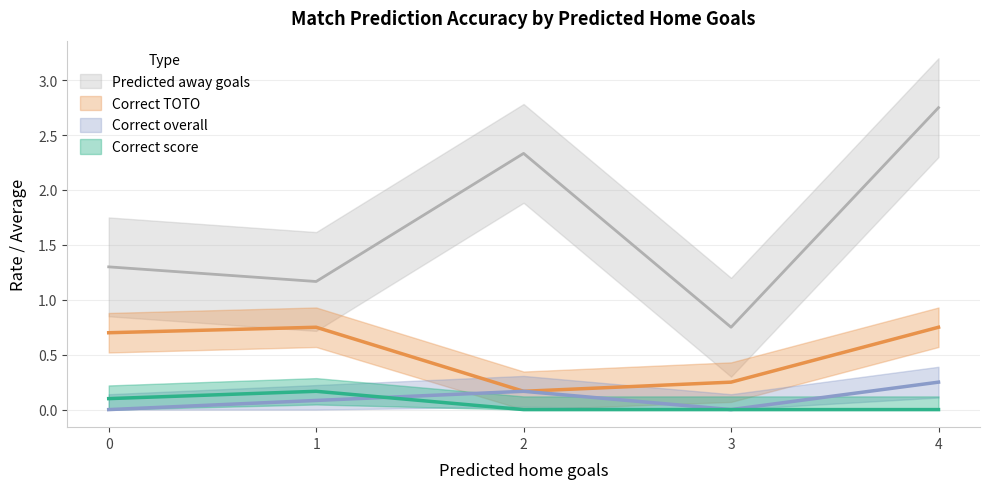

Which series has the widest spread of values?

Predicted away goals